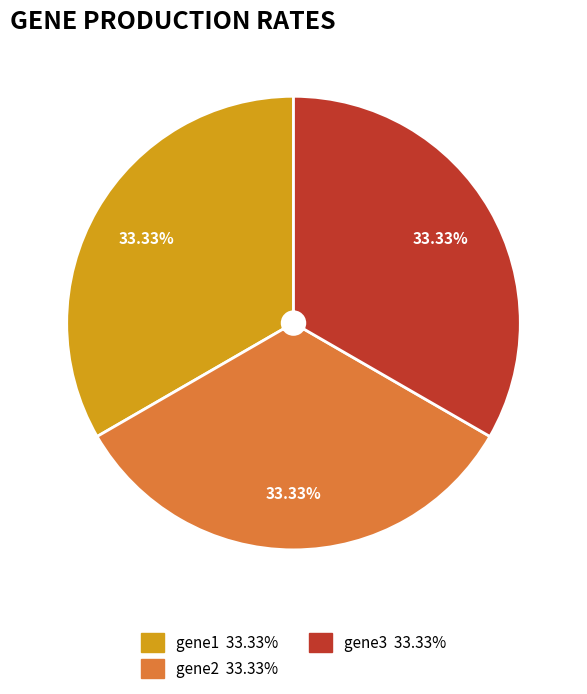

Is there a majority slice in this chart?

No